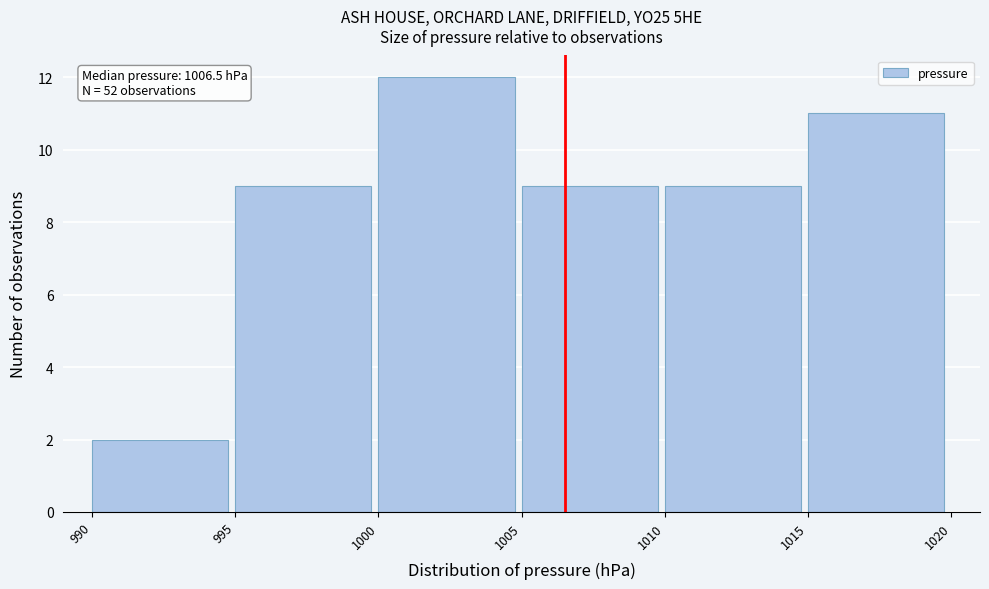

Which range on the x-axis has the tallest bar?

1000 to 1005